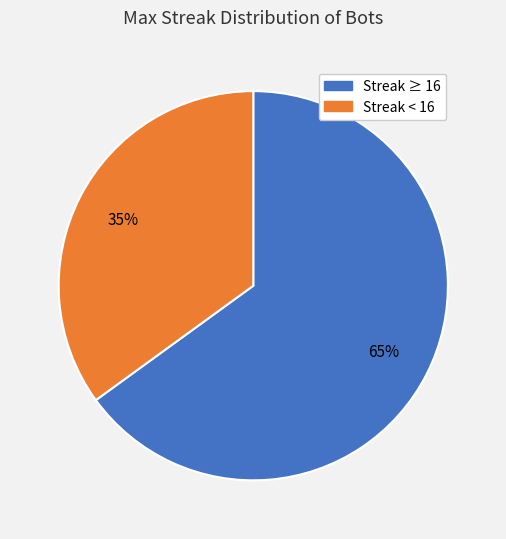

Is there a majority slice in this chart?

Yes